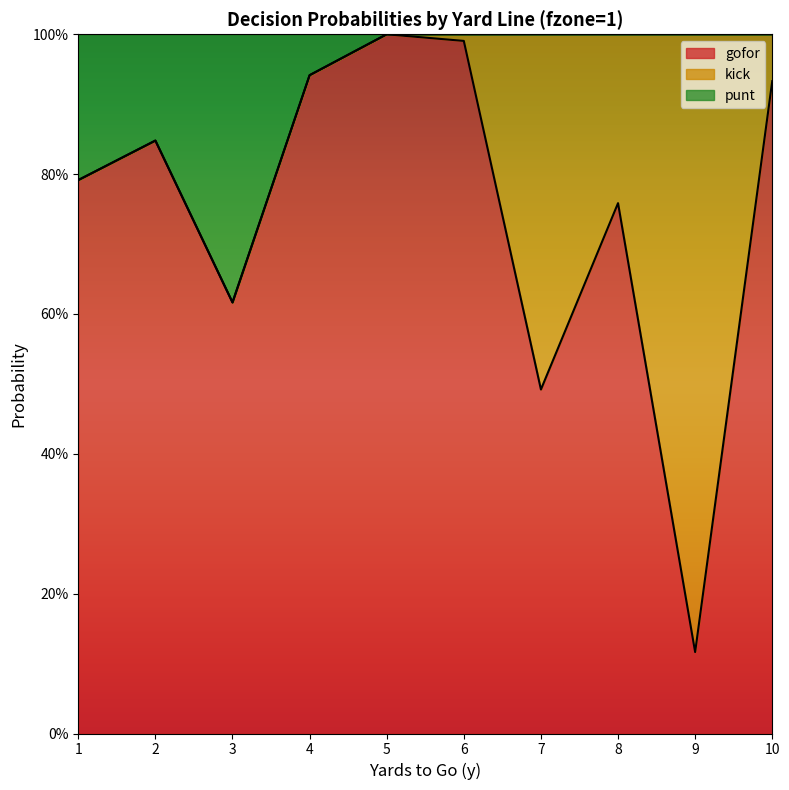

True or false: gofor has a value of 0.8 at 2.

True